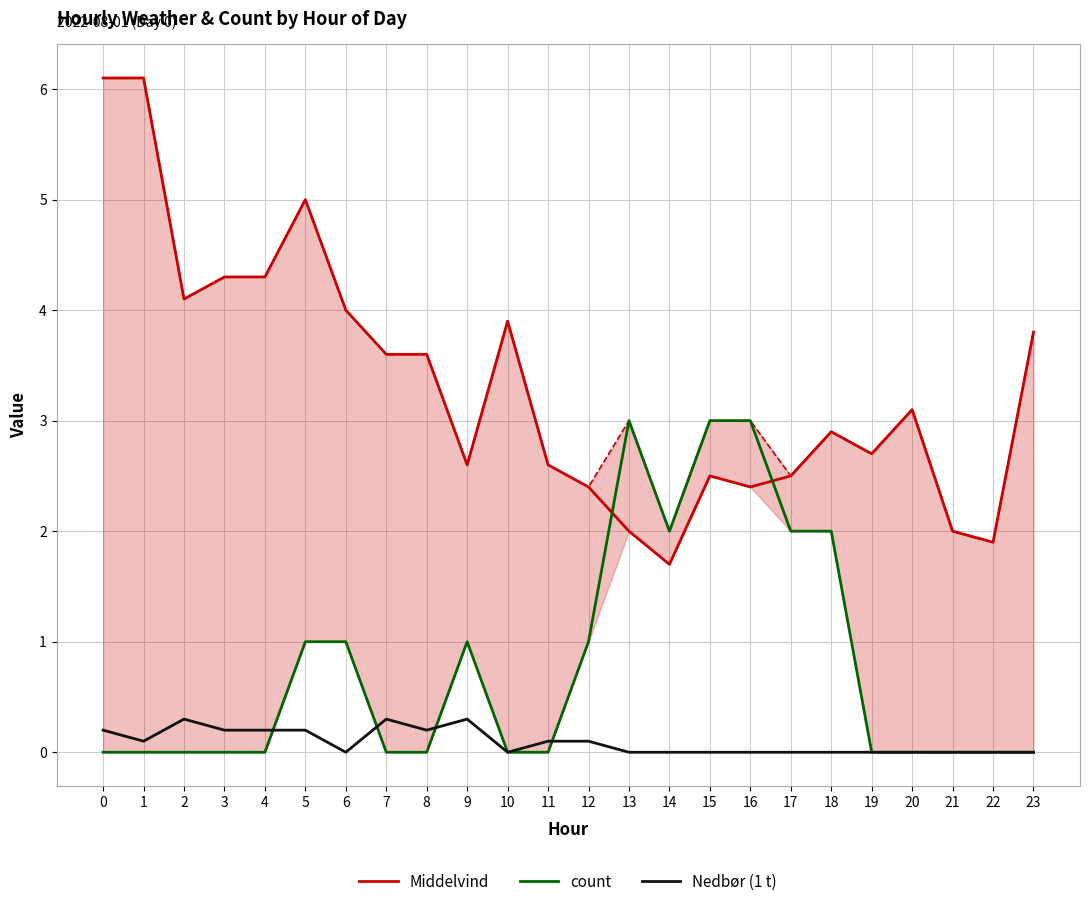

The Middelvind series shows 0.6 at 17. True or false?

False